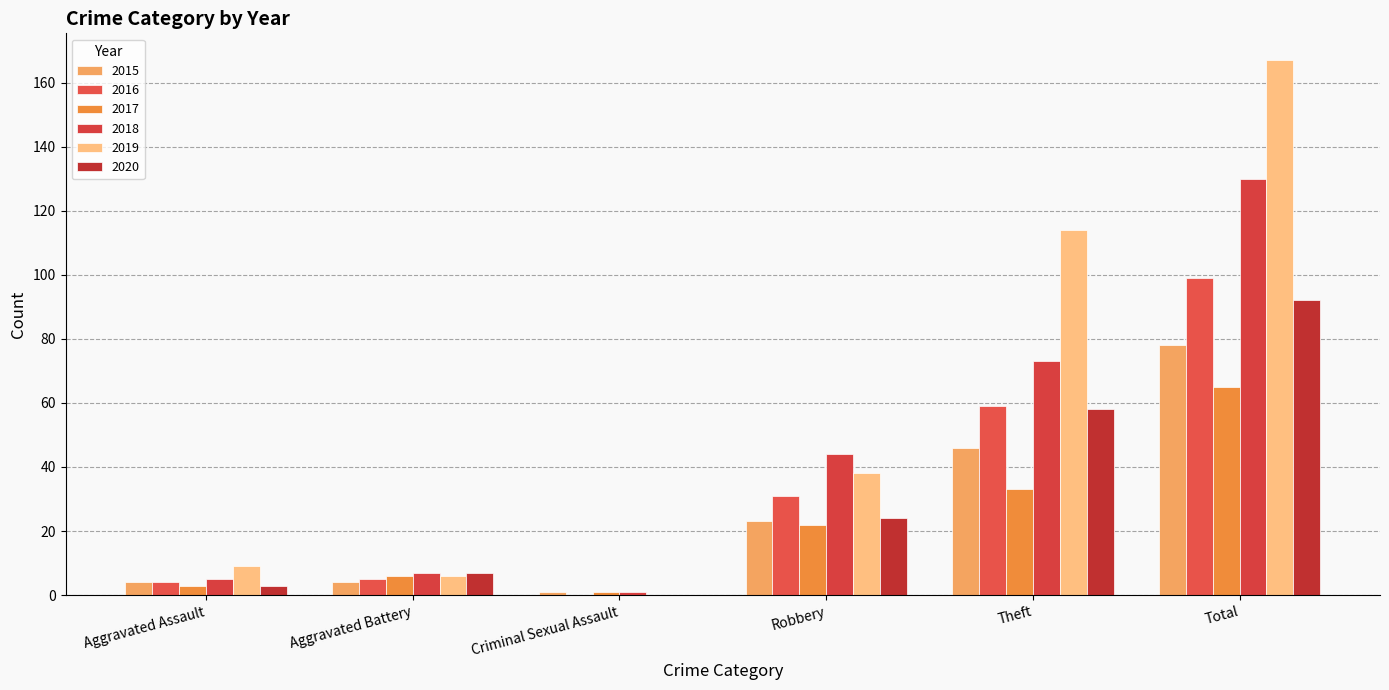

Reading left to right, transcribe all the data shown in this chart.

2015: Aggravated Assault=4	Aggravated Battery=4	Criminal Sexual Assault=1	Robbery=23	Theft=46	Total=78
2016: Aggravated Assault=4	Aggravated Battery=5	Criminal Sexual Assault=0	Robbery=31	Theft=59	Total=99
2017: Aggravated Assault=3	Aggravated Battery=6	Criminal Sexual Assault=1	Robbery=22	Theft=33	Total=65
2018: Aggravated Assault=5	Aggravated Battery=7	Criminal Sexual Assault=1	Robbery=44	Theft=73	Total=130
2019: Aggravated Assault=9	Aggravated Battery=6	Criminal Sexual Assault=0	Robbery=38	Theft=114	Total=167
2020: Aggravated Assault=3	Aggravated Battery=7	Criminal Sexual Assault=0	Robbery=24	Theft=58	Total=92